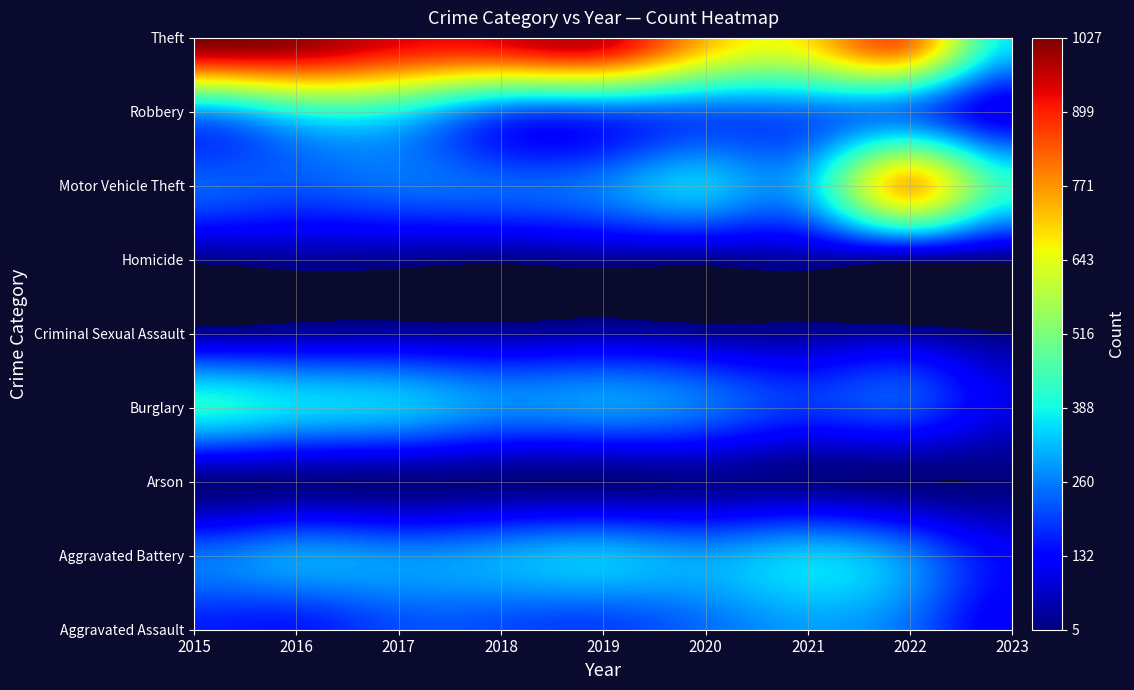

What is the difference between the maximum and minimum values in the Homicide series?

22